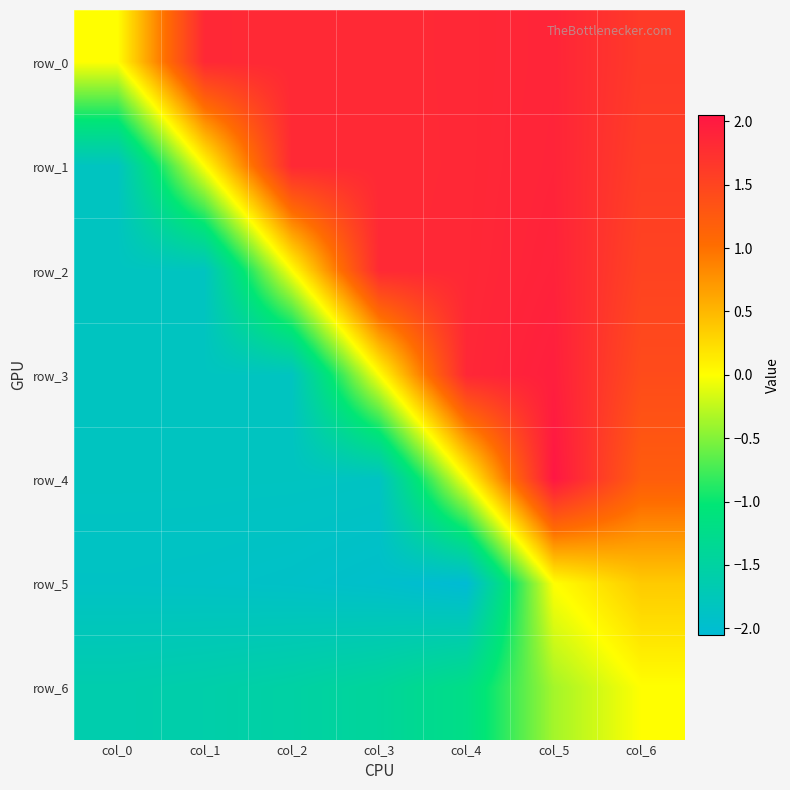

The value of row_2 at col_0 is -2.7. True or false?

False